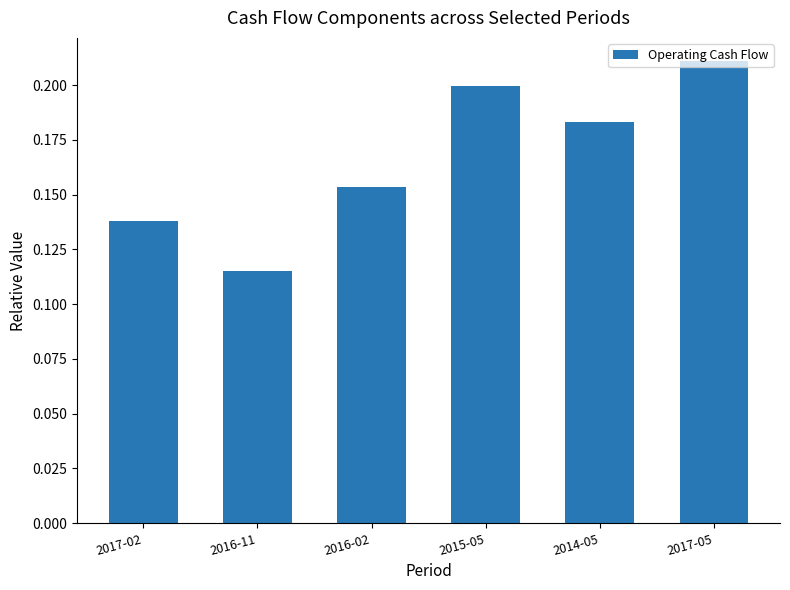

At which category does the chart reach its peak across all series?

2017-05